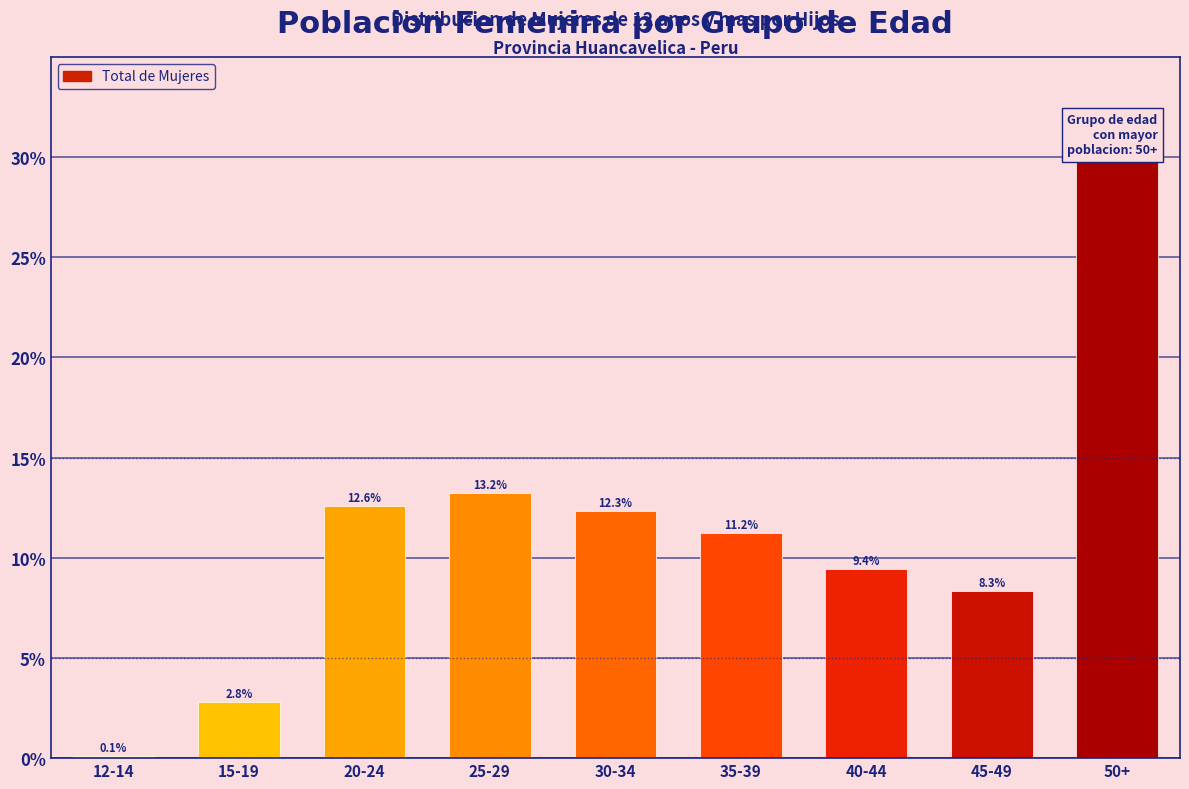

Reading left to right, list all the values displayed in this chart.

0.1	2.8	12.6	13.2	12.3	11.2	9.4	8.3	29.9